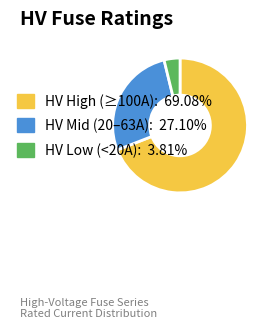

Is there a majority slice in this chart?

Yes